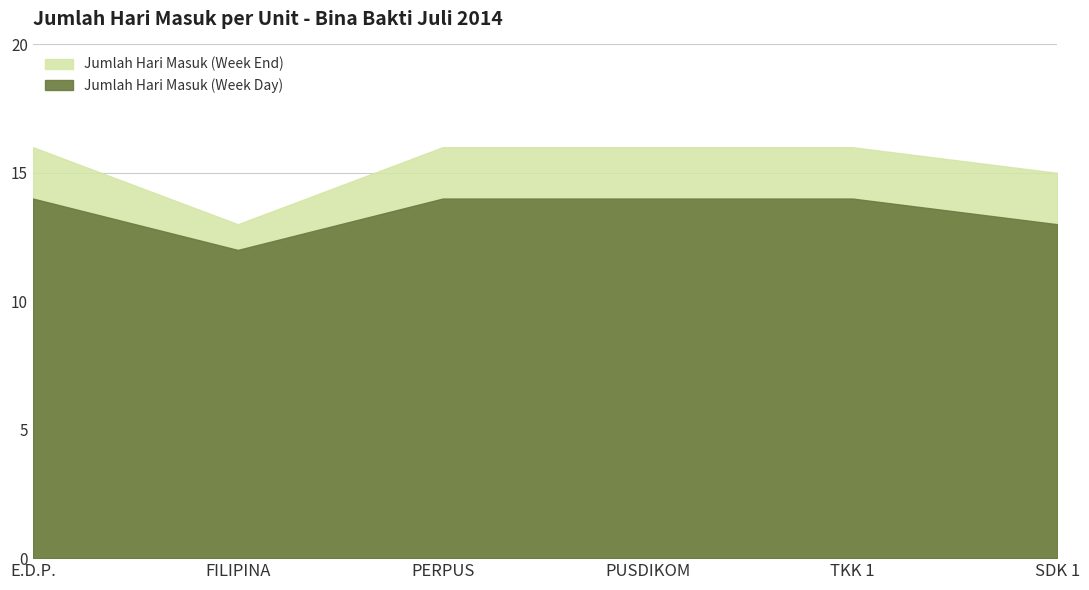

What is the highest value of the Jumlah Hari Masuk (Week Day) series?

14